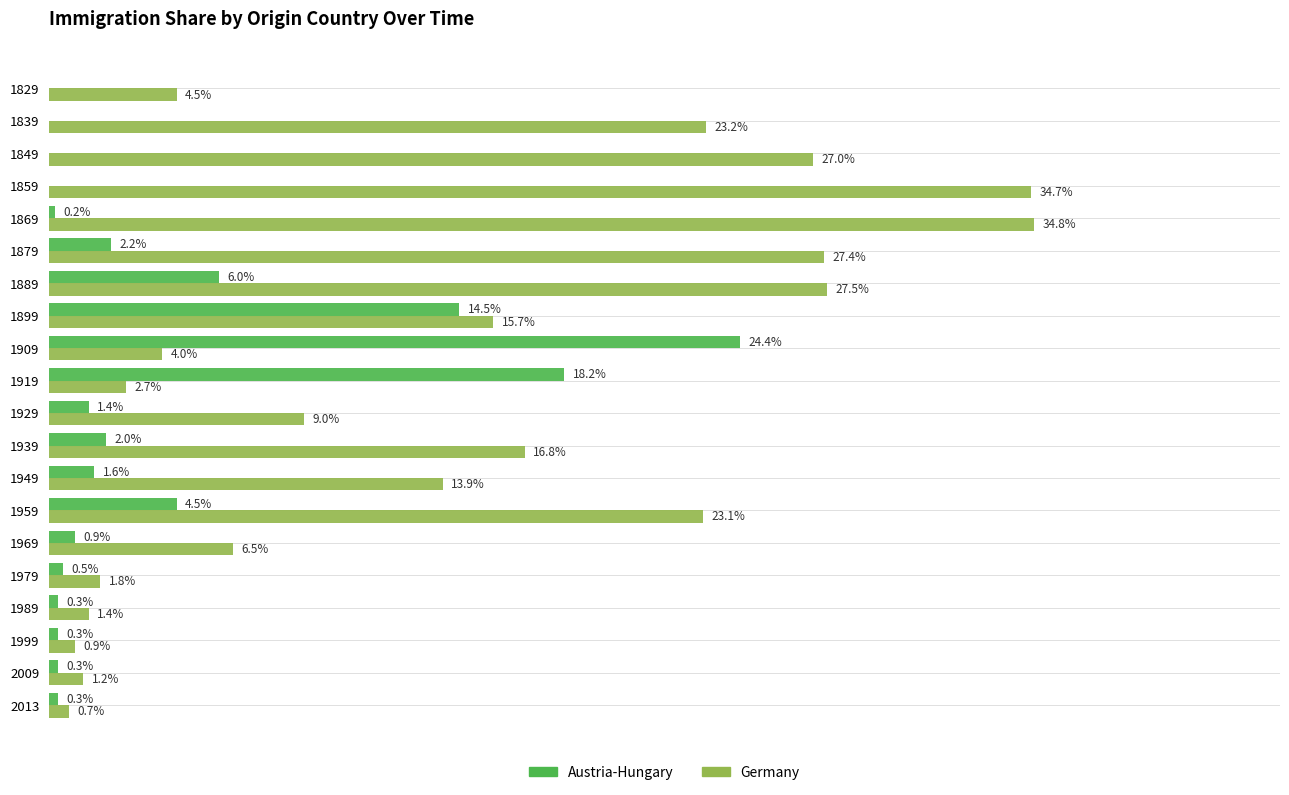

Which series changed the most between 1949 and 1989?

Germany